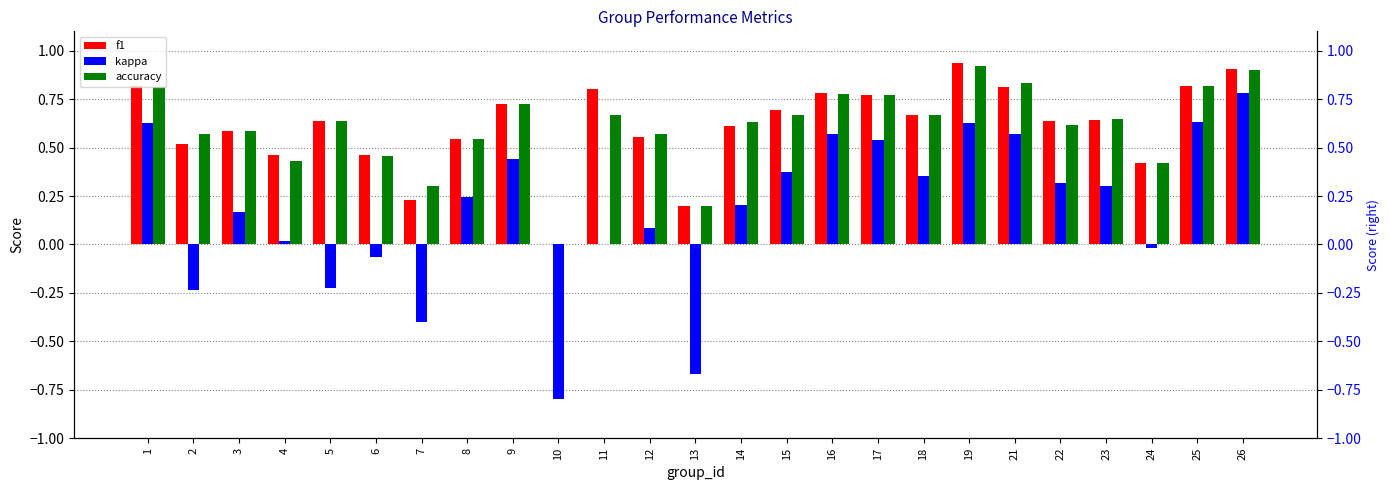

Is it true that f1 equals 0.7 at 18?

True